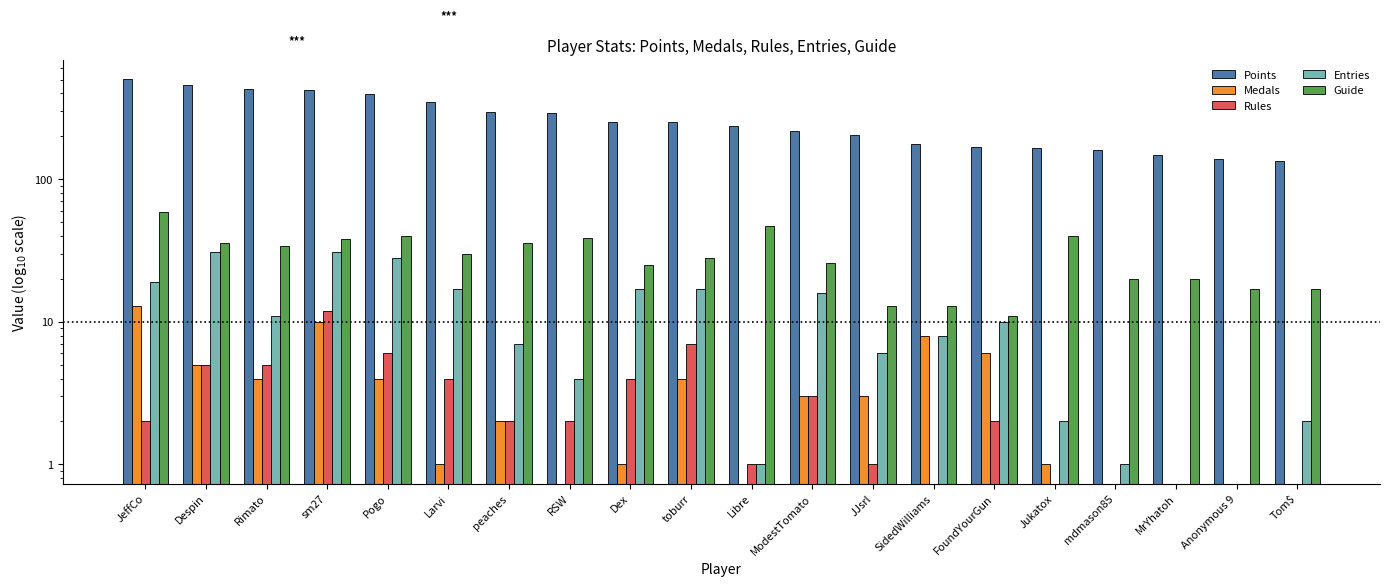

What is the lowest value of the Points series?

135